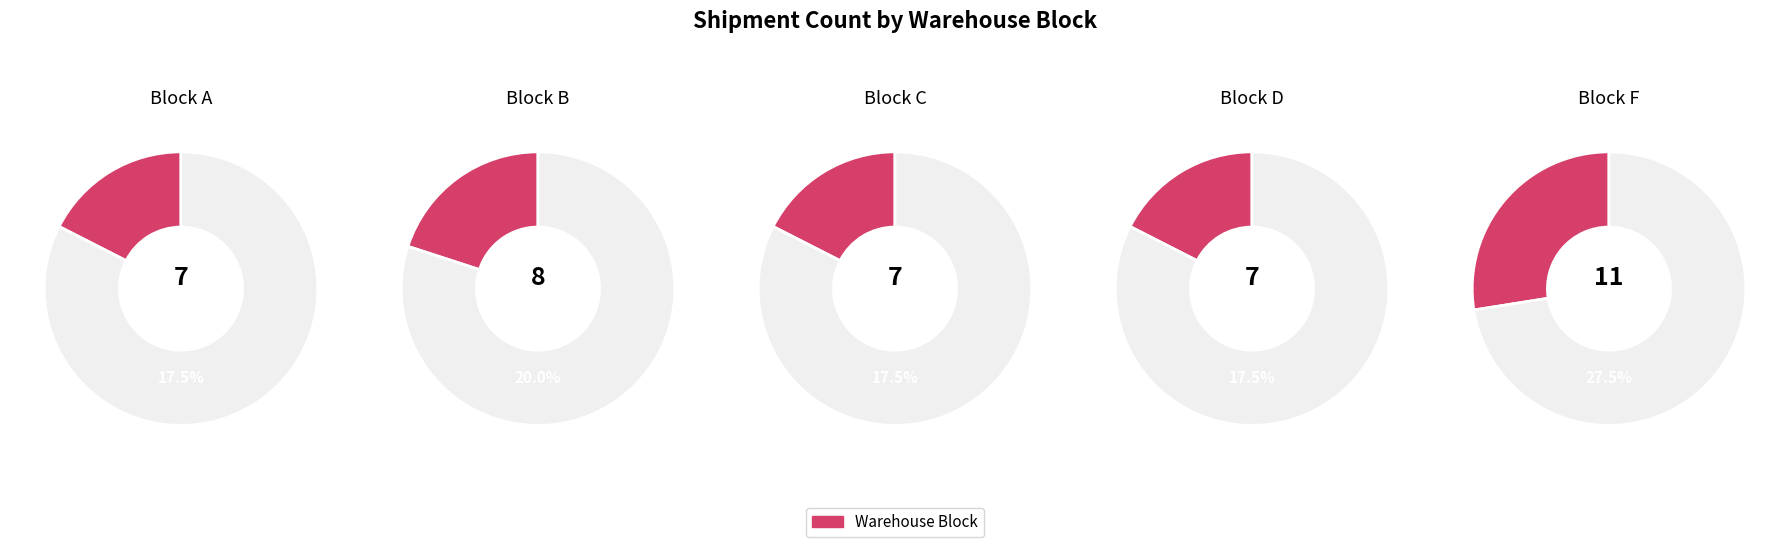

Is the sum of B and A greater than half?

No